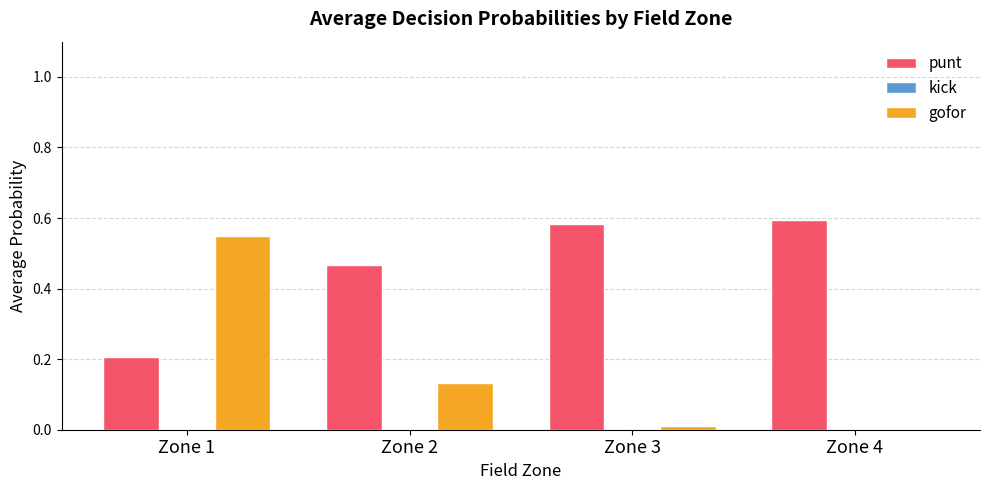

At which label does gofor reach its peak?

Zone 1